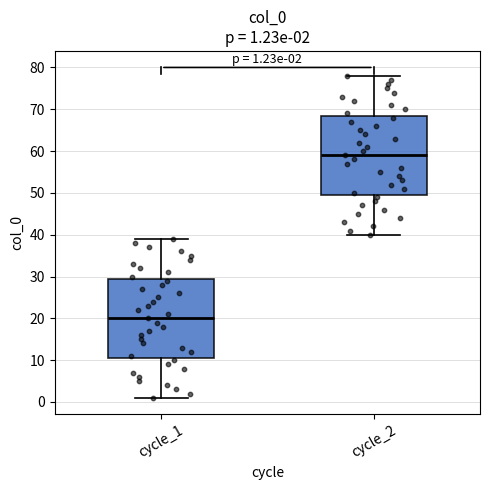

Which box's median line is the highest?

cycle_2